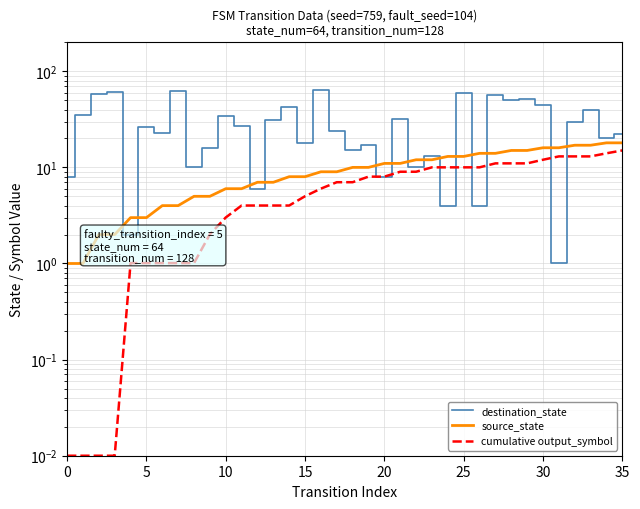

What value does the source_state series have at 34?

18.0